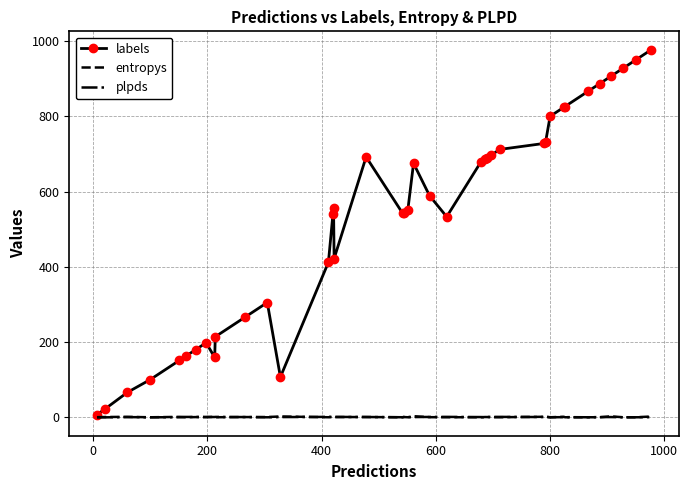

What is the maximum value for labels?

977.0